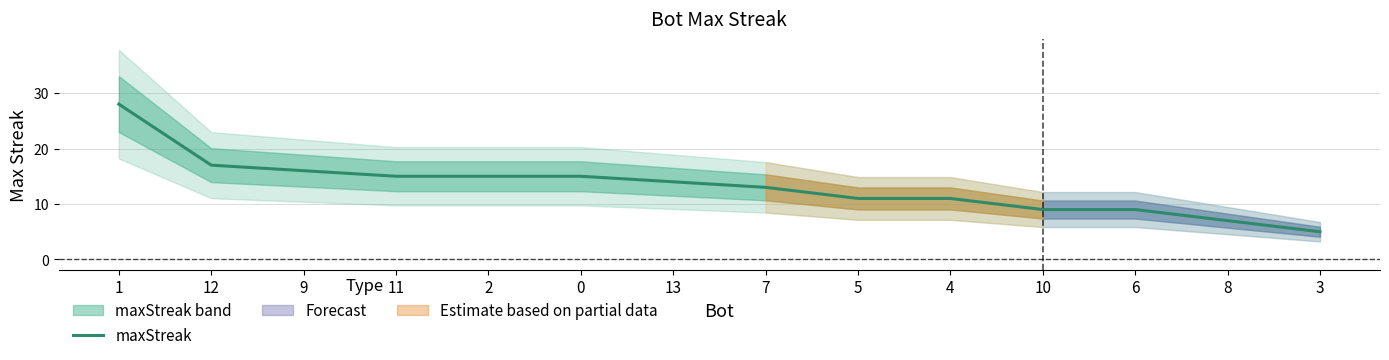

Where is the data nearest to the value 16?

9